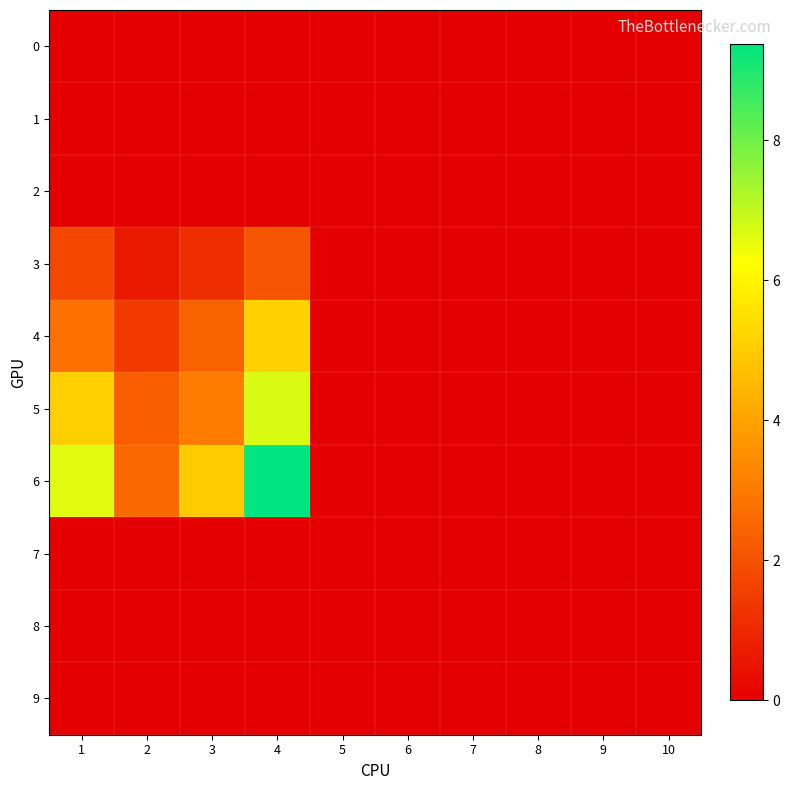

How many distinct data groups are displayed?

10